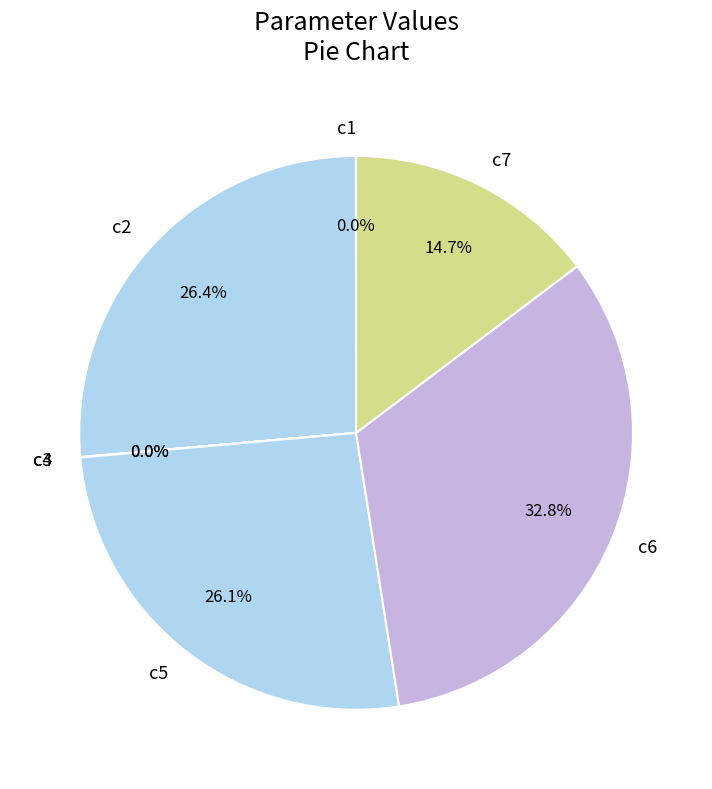

What is the largest slice in the pie chart?

c6